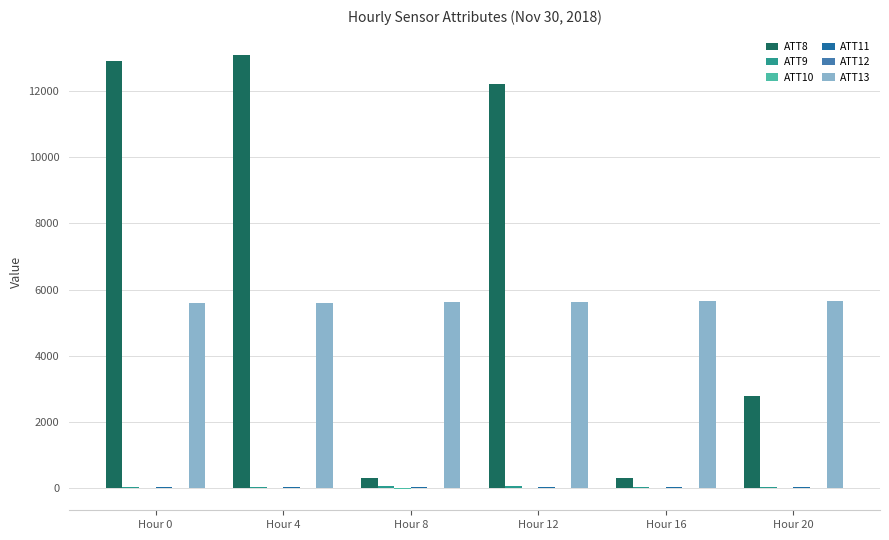

At which label does ATT8 first exceed 12200?

Hour 0